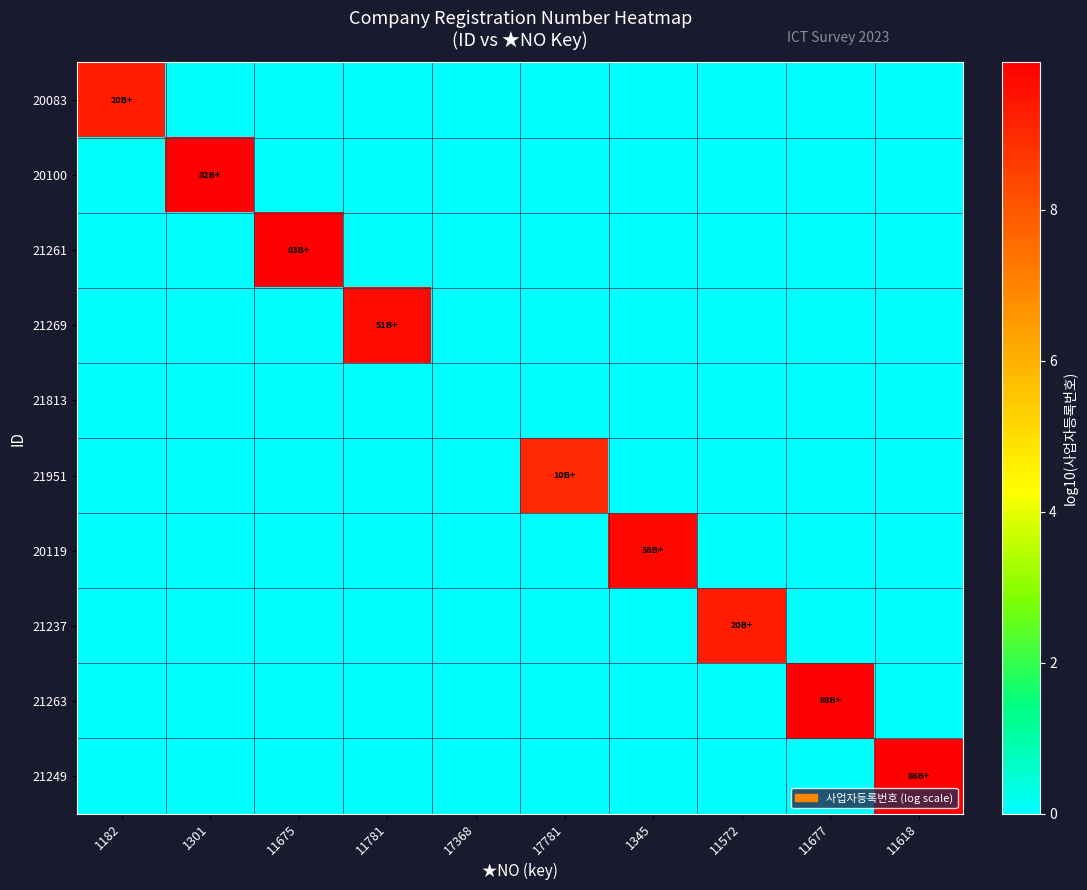

Reading right to left, what are all the values shown in this chart?

20083: 11618=0.0	11677=0.0	11572=0.0	1345=0.0	17781=0.0	17368=0.0	11781=0.0	11675=0.0	1301=0.0	1182=9.3
20100: 11618=0.0	11677=0.0	11572=0.0	1345=0.0	17781=0.0	17368=0.0	11781=0.0	11675=0.0	1301=9.9	1182=0.0
21261: 11618=0.0	11677=0.0	11572=0.0	1345=0.0	17781=0.0	17368=0.0	11781=0.0	11675=9.9	1301=0.0	1182=0.0
21269: 11618=0.0	11677=0.0	11572=0.0	1345=0.0	17781=0.0	17368=0.0	11781=9.7	11675=0.0	1301=0.0	1182=0.0
21813: 11618=0.0	11677=0.0	11572=0.0	1345=0.0	17781=0.0	17368=0.0	11781=0.0	11675=0.0	1301=0.0	1182=0.0
21951: 11618=0.0	11677=0.0	11572=0.0	1345=0.0	17781=9.0	17368=0.0	11781=0.0	11675=0.0	1301=0.0	1182=0.0
20119: 11618=0.0	11677=0.0	11572=0.0	1345=9.8	17781=0.0	17368=0.0	11781=0.0	11675=0.0	1301=0.0	1182=0.0
21237: 11618=0.0	11677=0.0	11572=9.3	1345=0.0	17781=0.0	17368=0.0	11781=0.0	11675=0.0	1301=0.0	1182=0.0
21263: 11618=0.0	11677=9.9	11572=0.0	1345=0.0	17781=0.0	17368=0.0	11781=0.0	11675=0.0	1301=0.0	1182=0.0
21249: 11618=9.9	11677=0.0	11572=0.0	1345=0.0	17781=0.0	17368=0.0	11781=0.0	11675=0.0	1301=0.0	1182=0.0